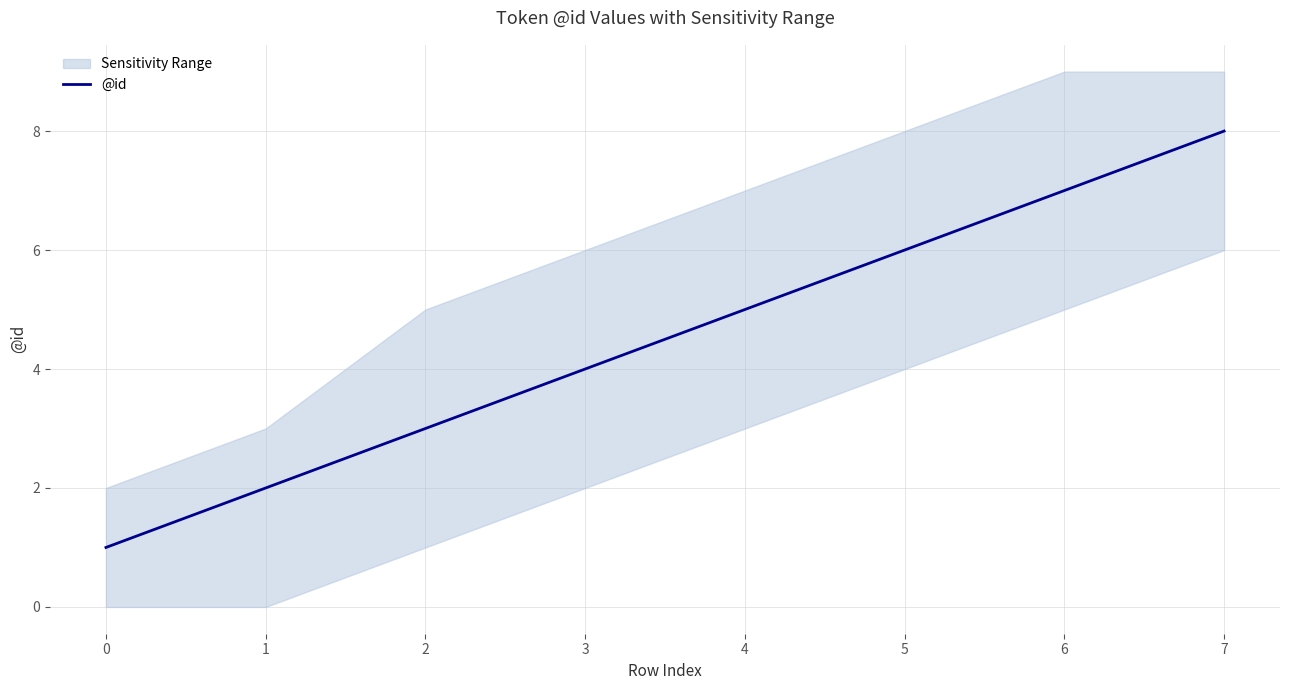

What is the value of the 3rd point from the left?

3